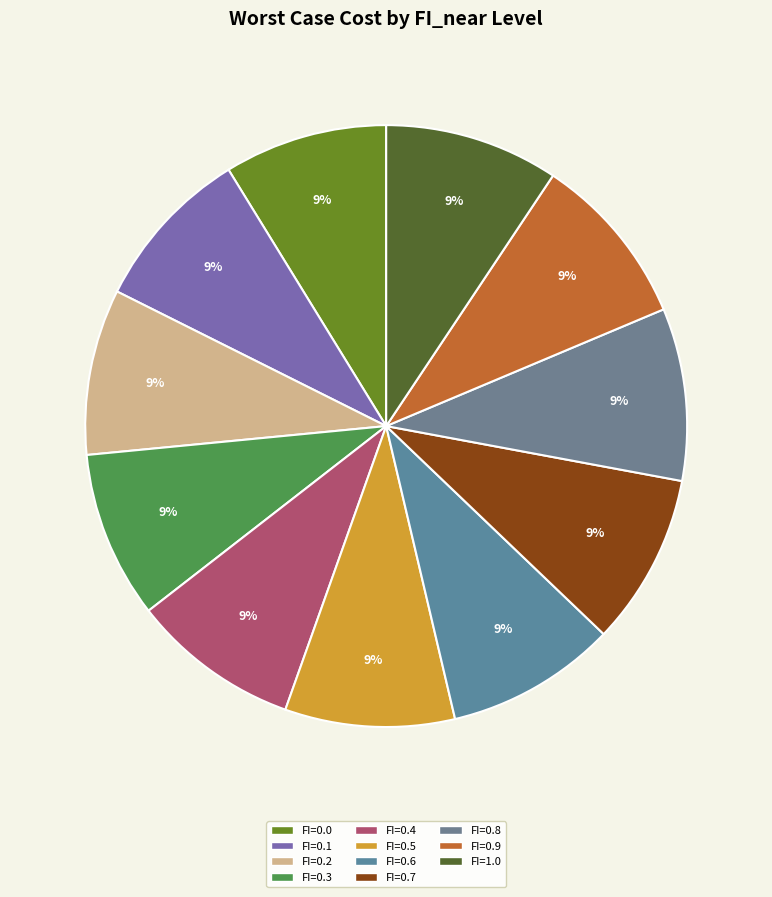

Which has a higher value, FI=0.3 or FI=0.0?

FI=0.3